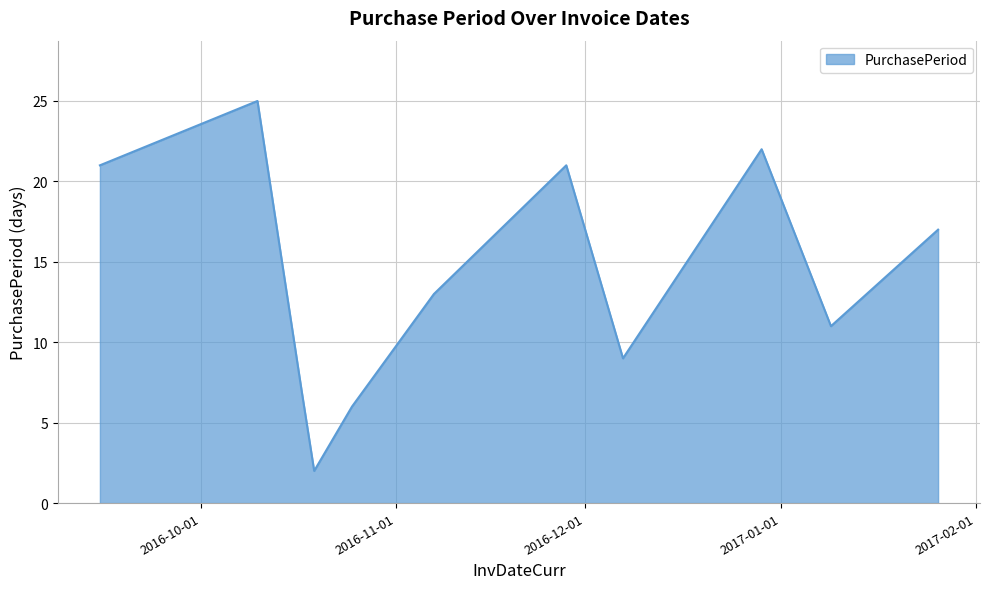

What is the difference between the maximum and minimum values?

23